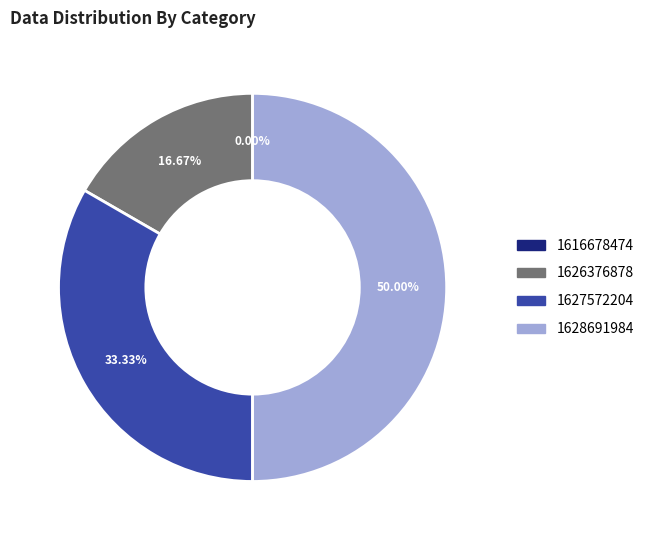

To the nearest percent, what is the average slice percentage?

25%